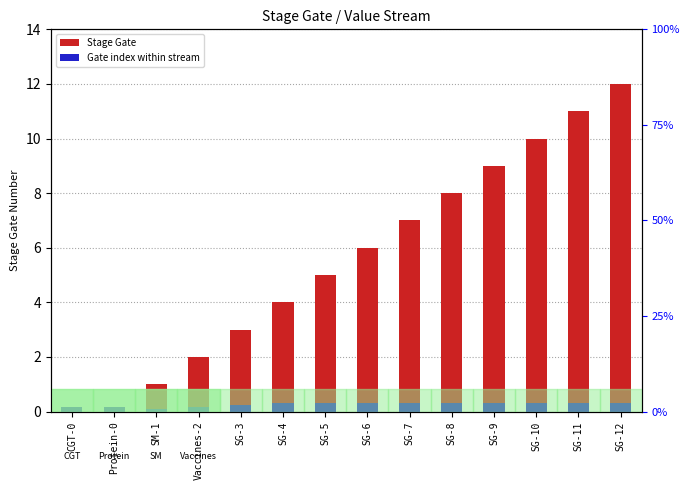

Which series has the largest total across all categories?

Stage Gate